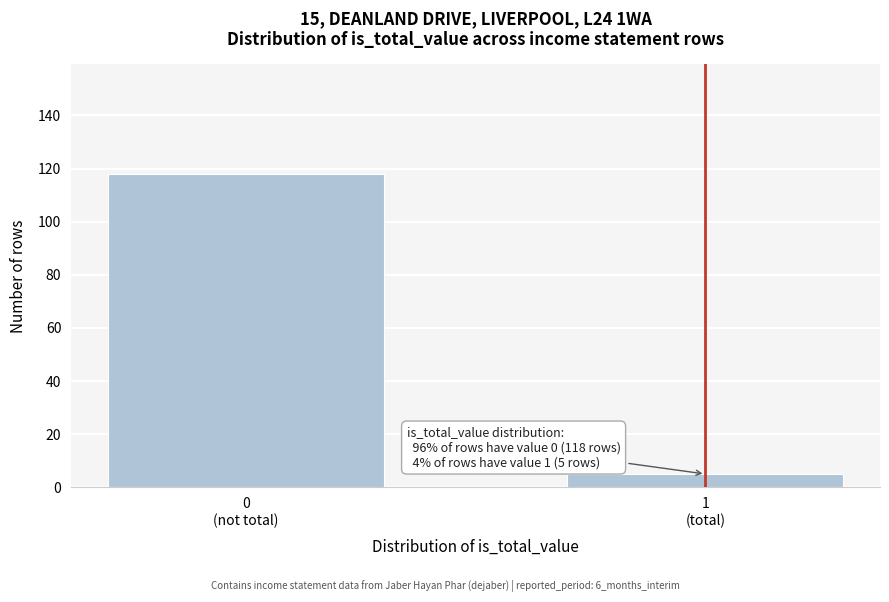

Reading right to left, list all the values displayed in this chart.

5	118